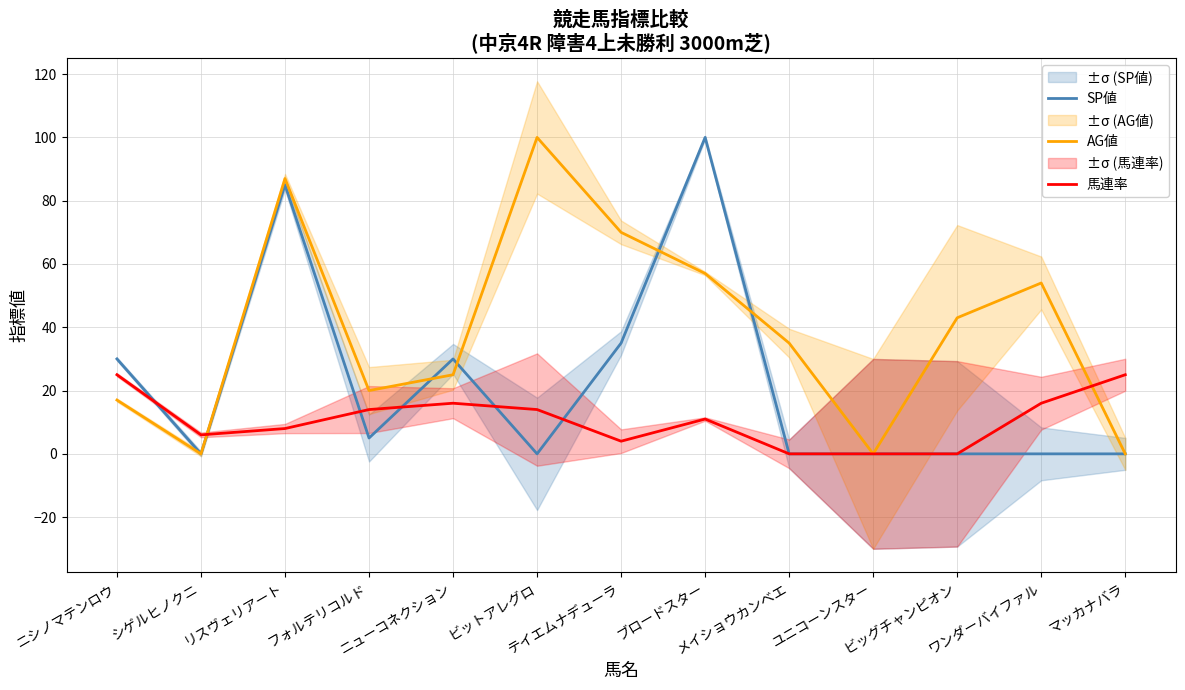

What is the sum of all 馬連率 values?

139